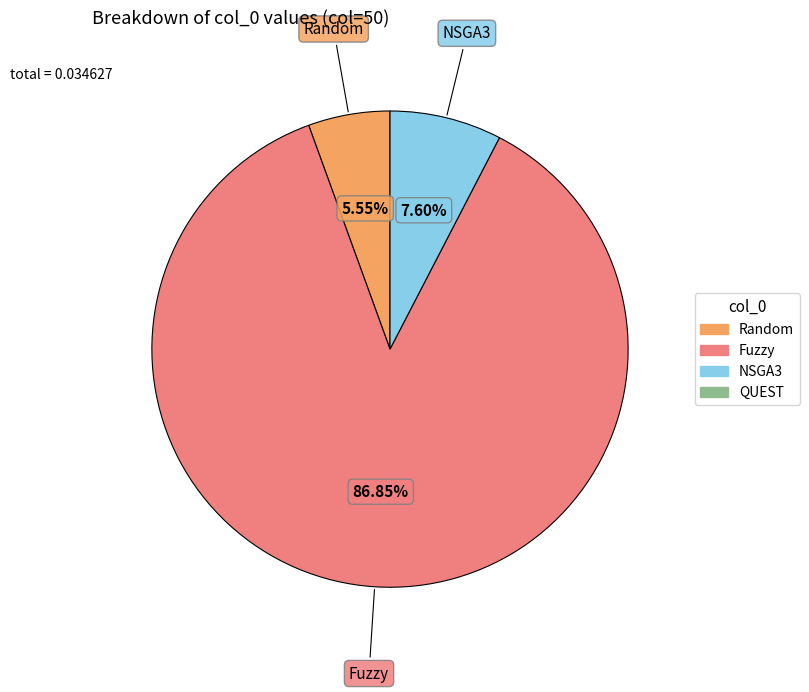

Count the number of slices in the pie.

3